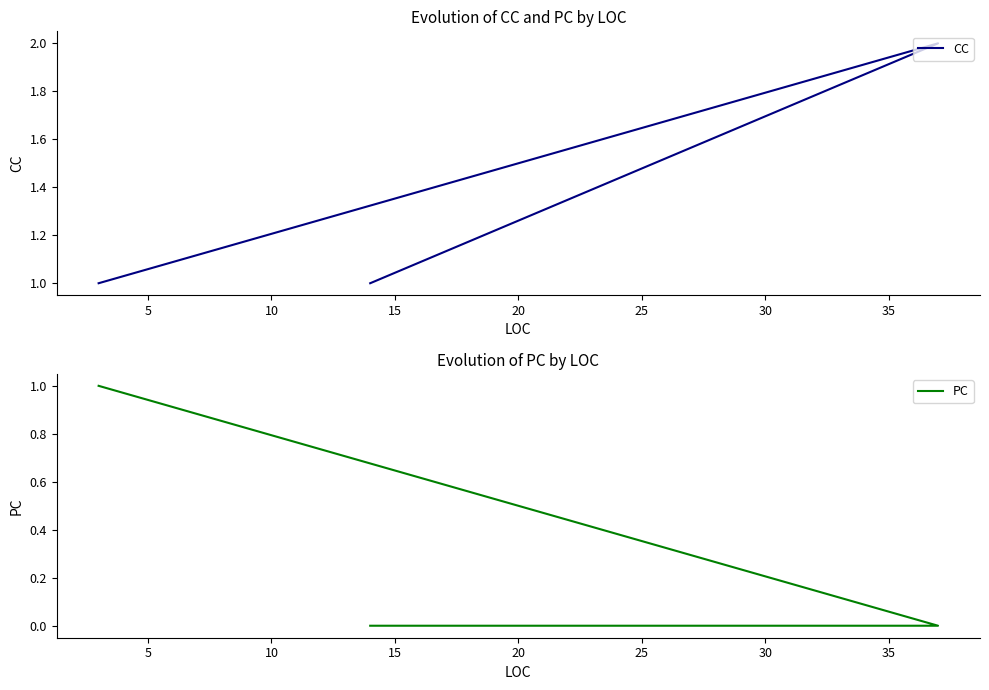

What is the highest value of the CC series?

2